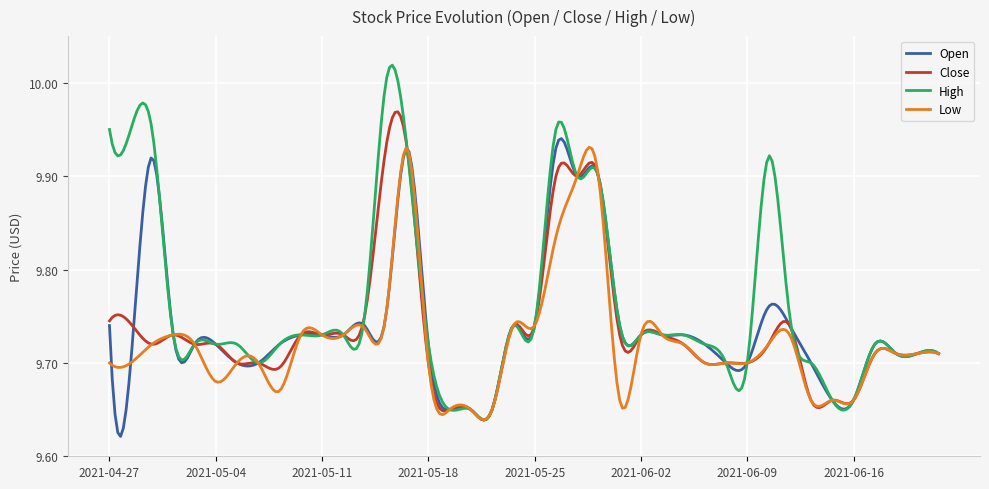

What are all the series names shown in the legend?

Open, Close, High, Low